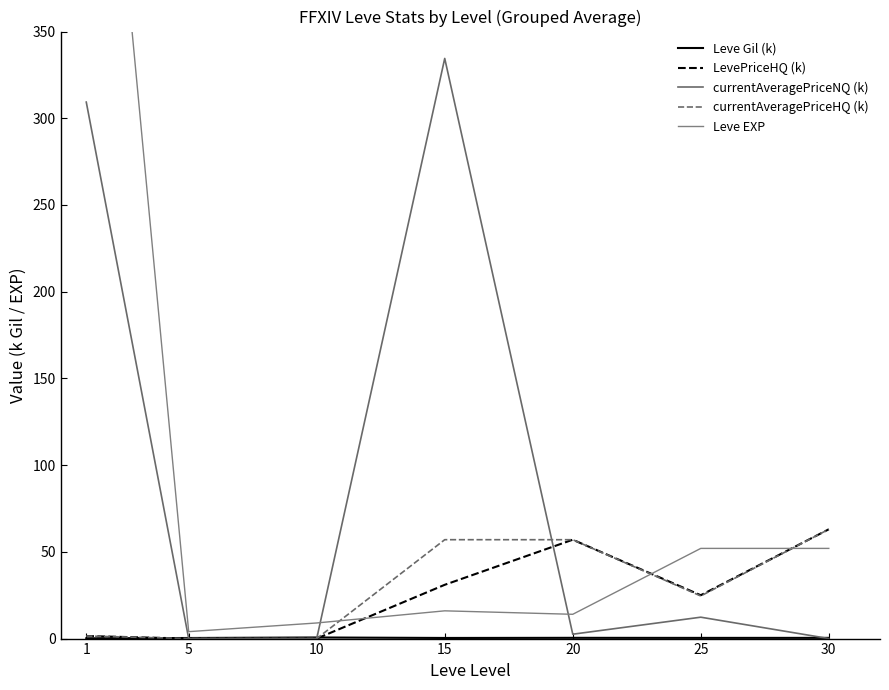

The value of Leve EXP at 25 is 52.0. True or false?

True